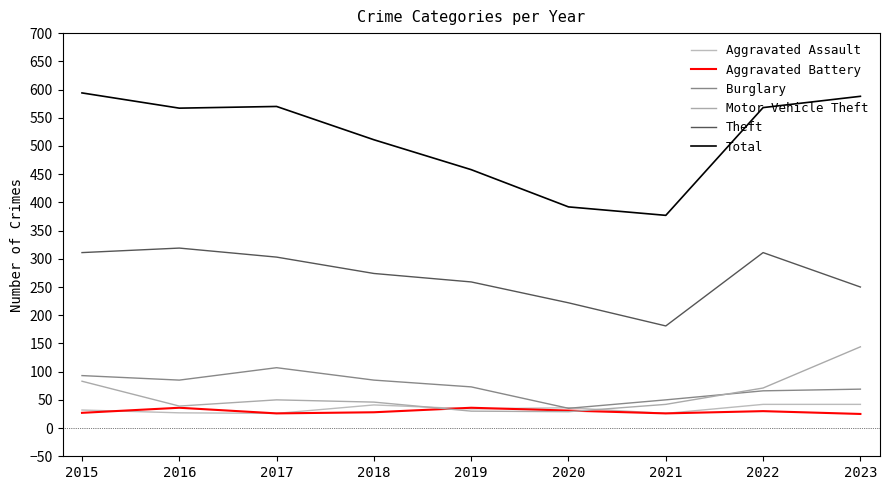

How many values in the Aggravated Battery series are below 28?

4